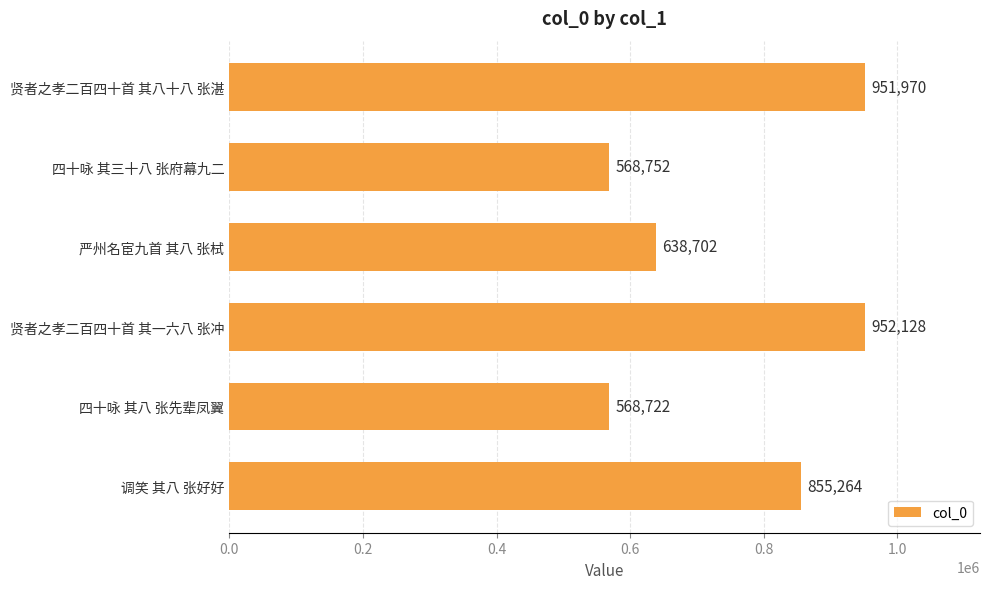

What is the average value?

755923